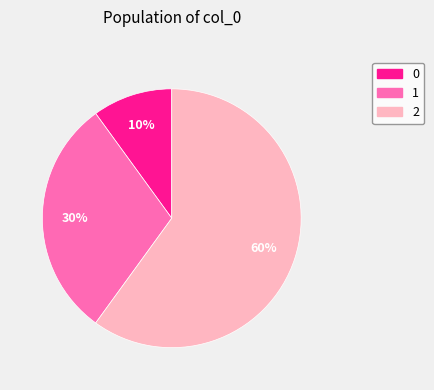

Approximately how many times larger is the value at 2 compared to 0?

6.0